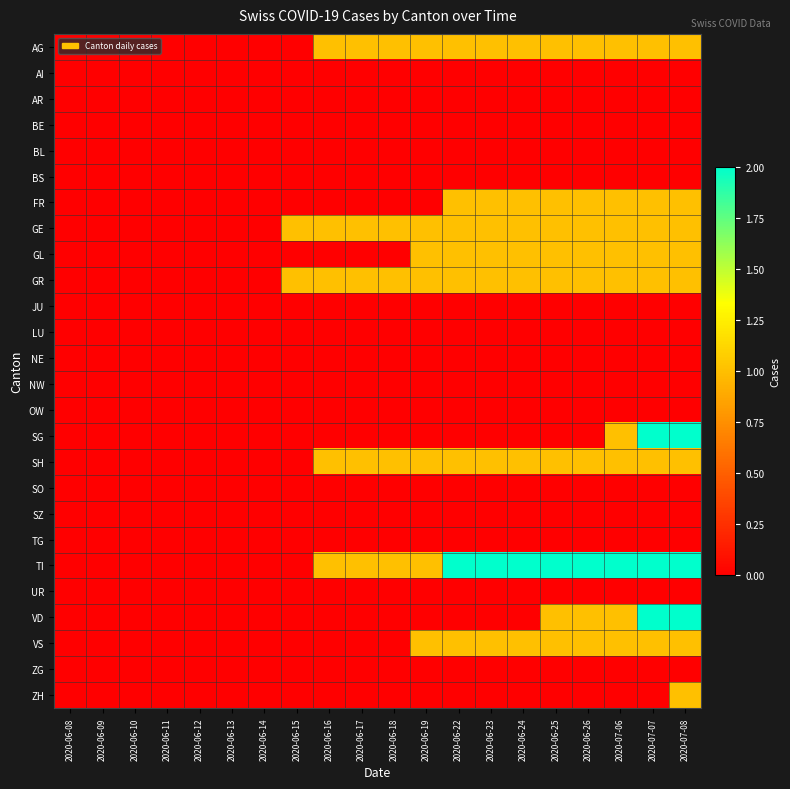

Between 2020-06-19 and 2020-06-17, which is larger?

2020-06-19